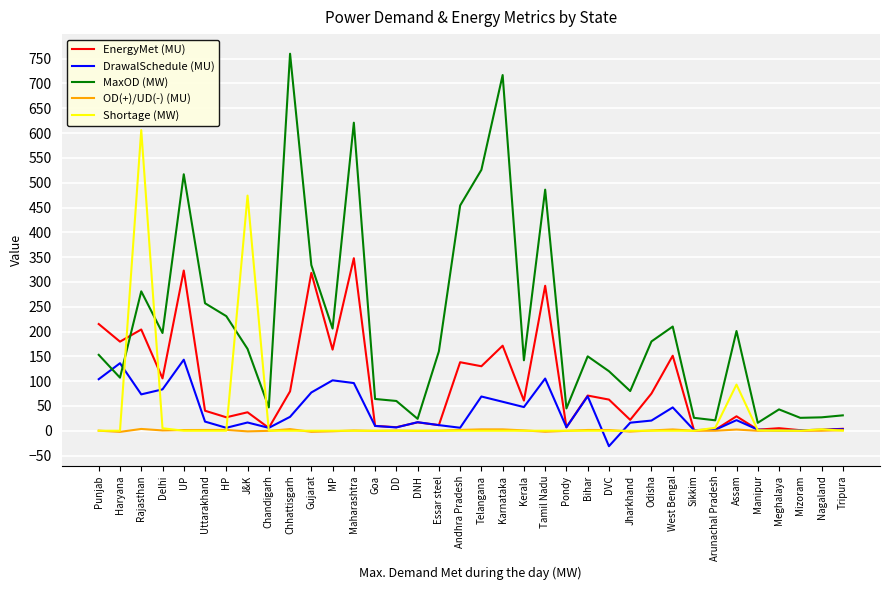

List the series in order of their peak value, lowest first.

OD(+)/UD(-) (MU), DrawalSchedule (MU), EnergyMet (MU), Shortage (MW), MaxOD (MW)